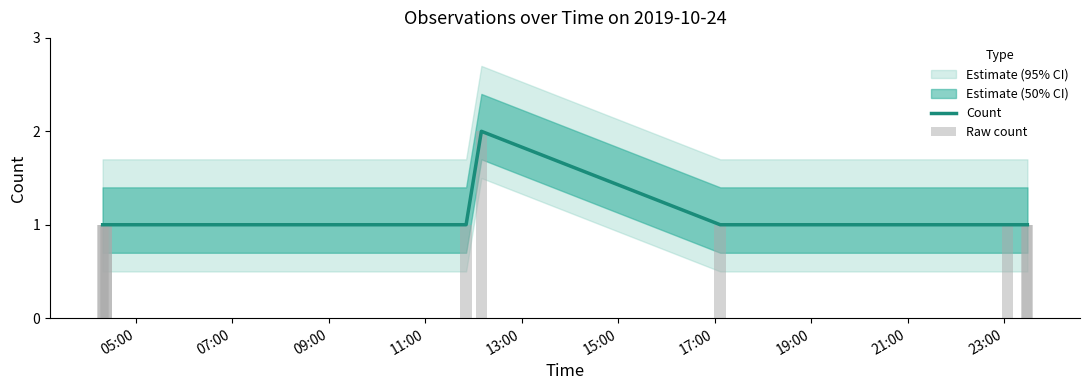

What is the greatest value displayed?

2